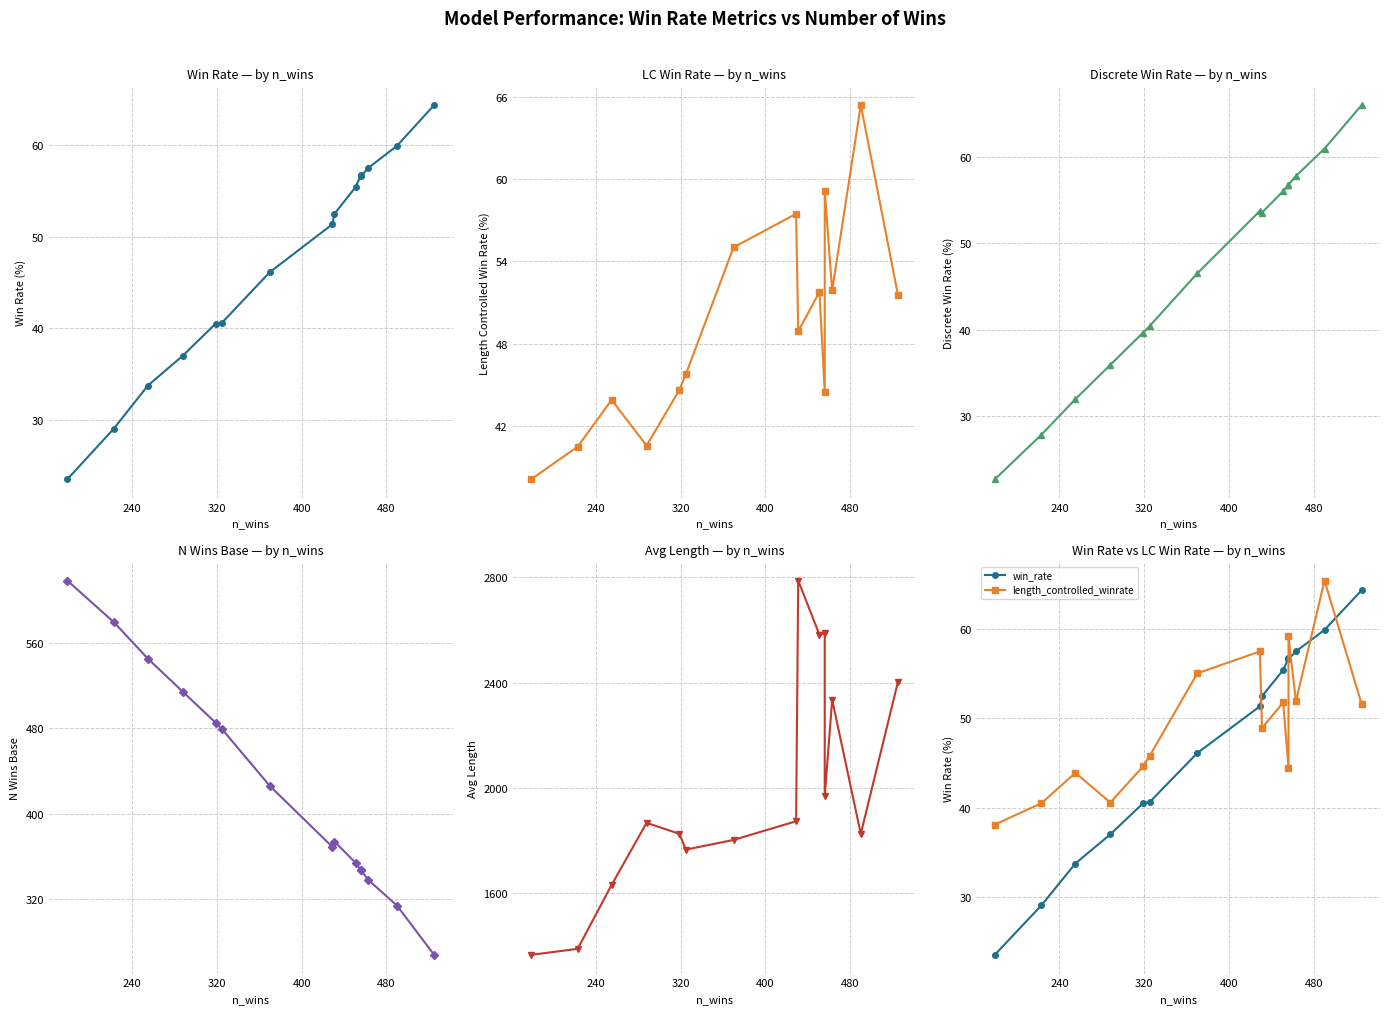

True or false: length_controlled_winrate and n_wins_base intersect in this chart.

False